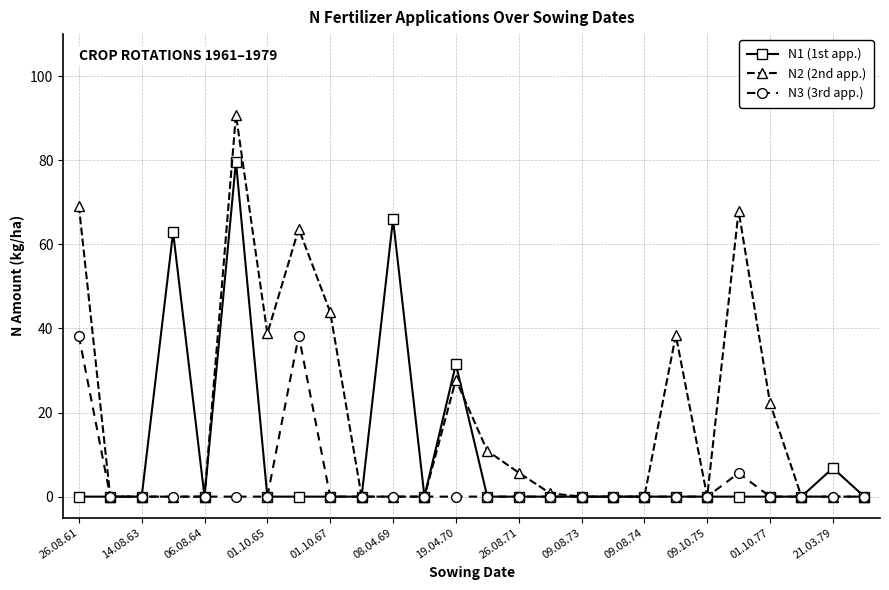

Which series has the largest range (max minus min)?

N2 (2nd app.)